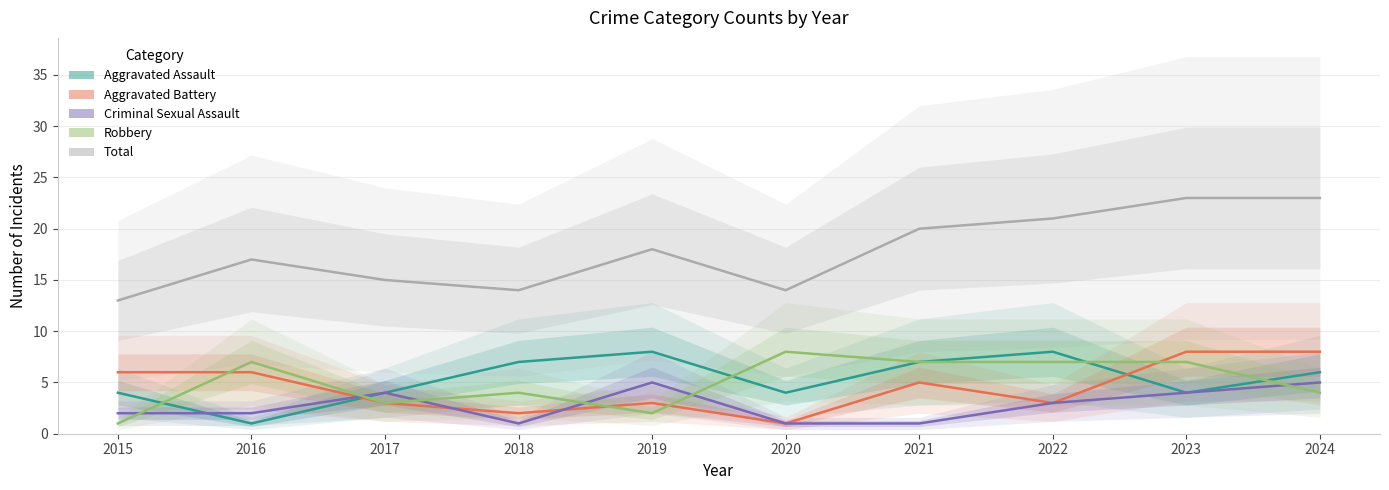

Reading right to left, transcribe all the data shown in this chart.

Aggravated Assault: 6	4	8	7	4	8	7	4	1	4
Aggravated Battery: 8	8	3	5	1	3	2	3	6	6
Criminal Sexual Assault: 5	4	3	1	1	5	1	4	2	2
Robbery: 4	7	7	7	8	2	4	3	7	1
Total: 23	23	21	20	14	18	14	15	17	13